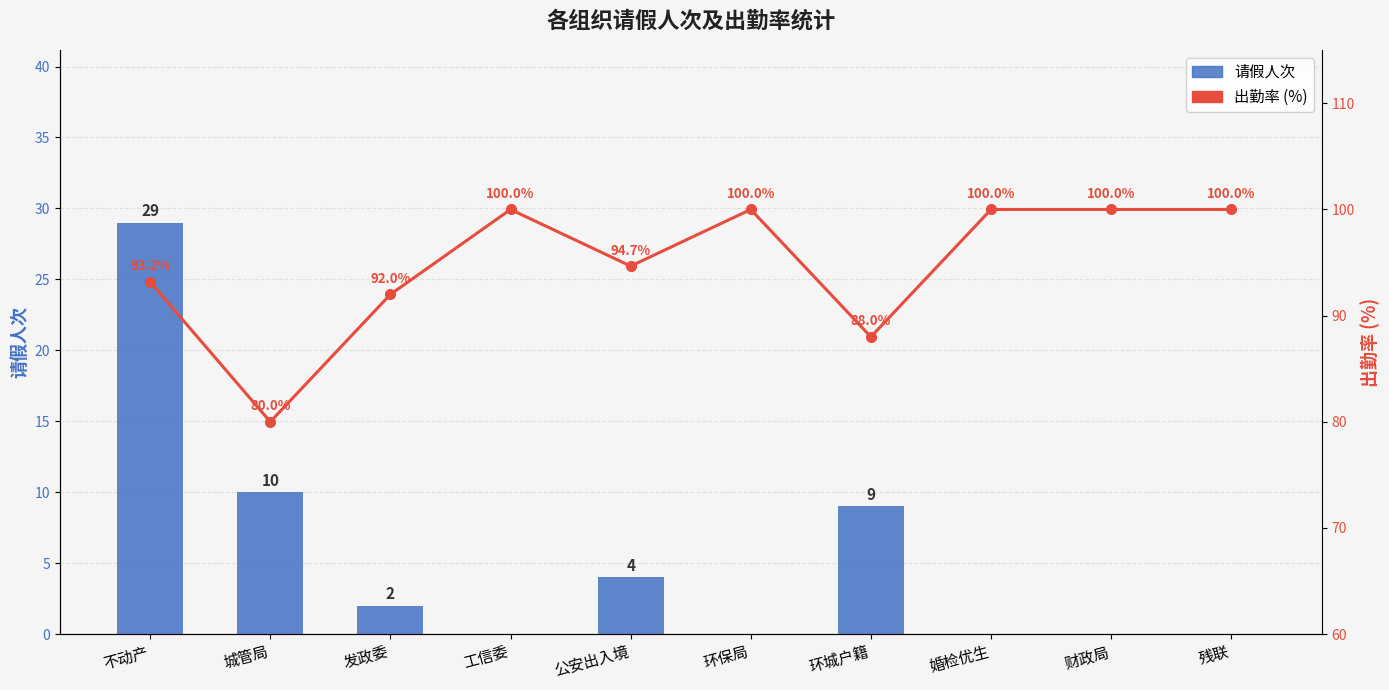

What position from the right is 城管局?

9